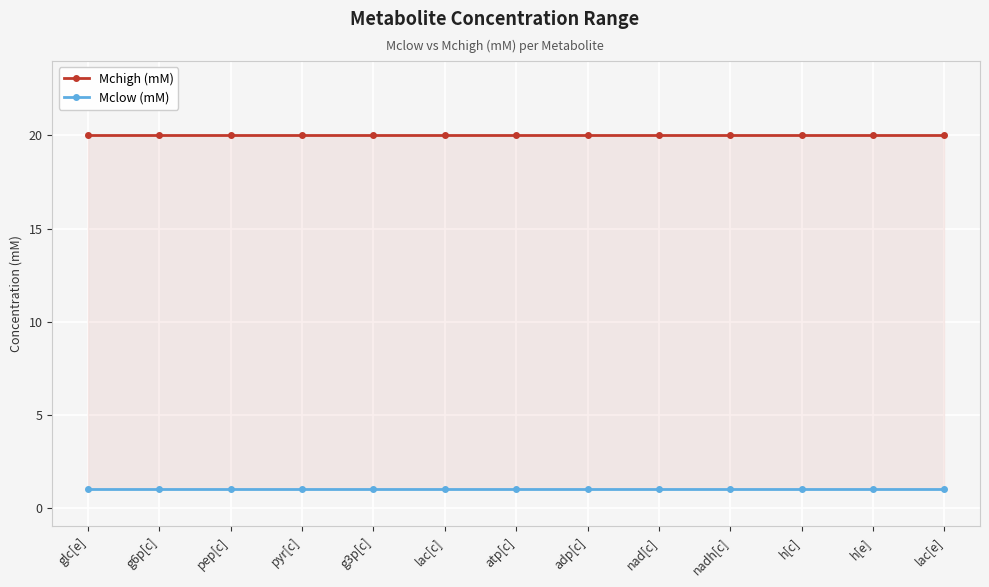

What is the average value of the Mchigh (mM) series?

20